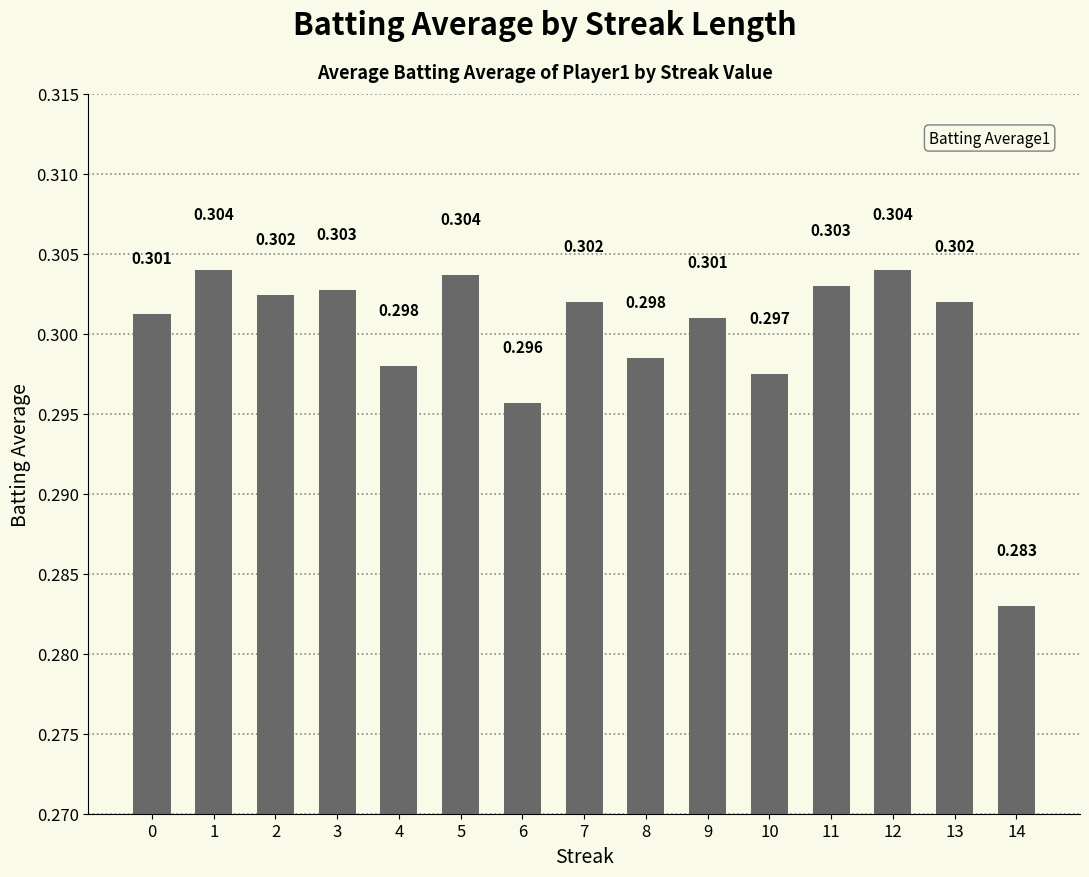

List the labels in order of value, smallest first.

14, 6, 10, 4, 8, 9, 0, 7, 13, 2, 3, 11, 5, 1, 12